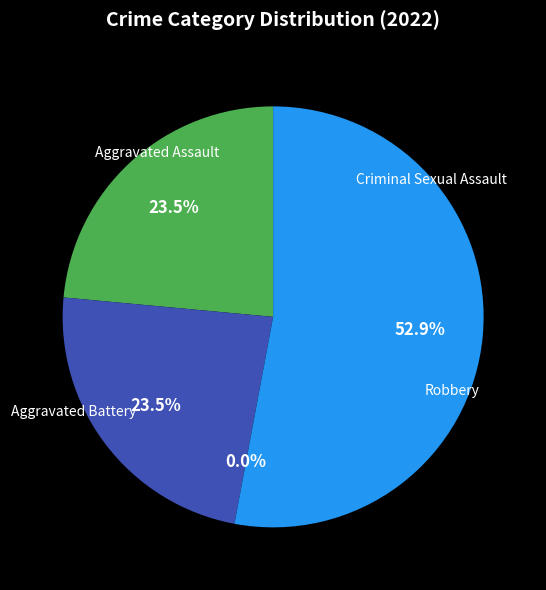

Which slice is the largest?

Robbery